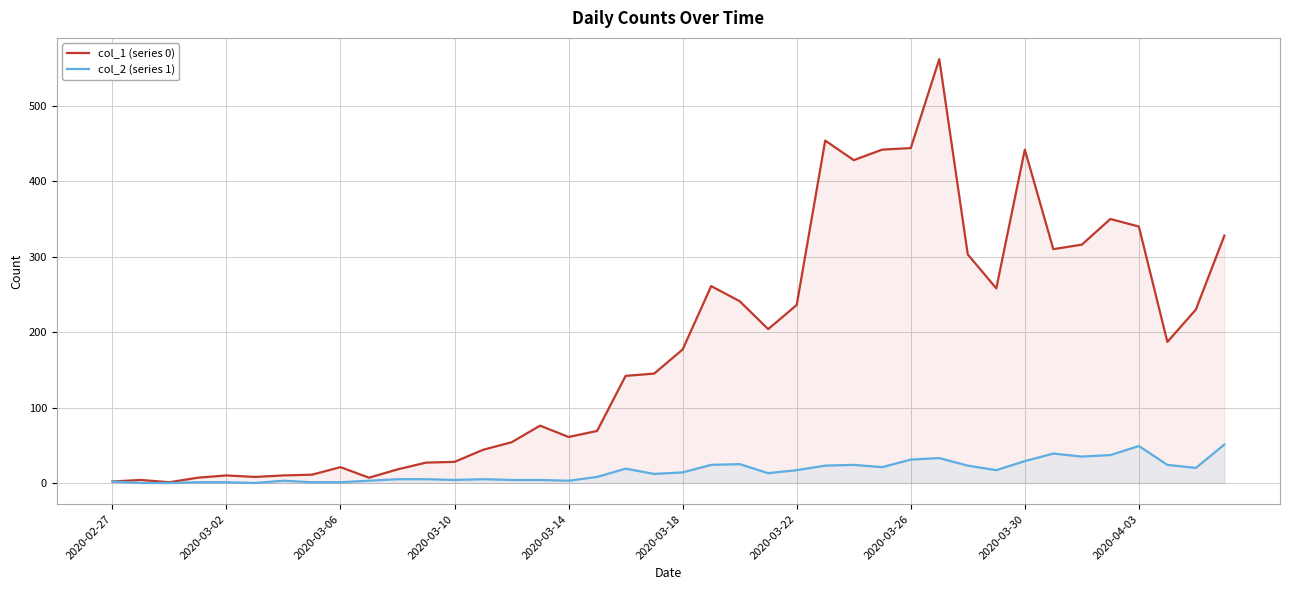

Which series has the largest total across all categories?

col_1 (series 0)